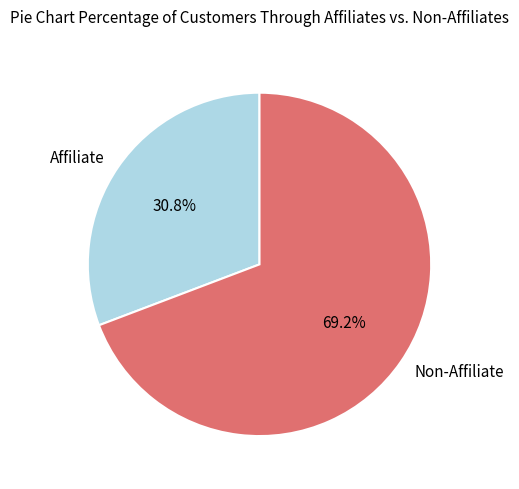

Does Affiliate represent more than half of the total?

No